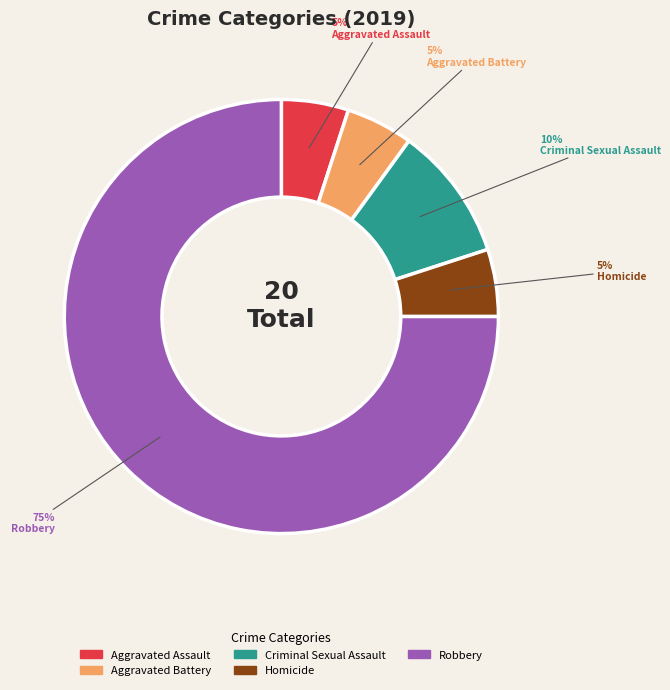

Which category accounts for the majority?

Robbery